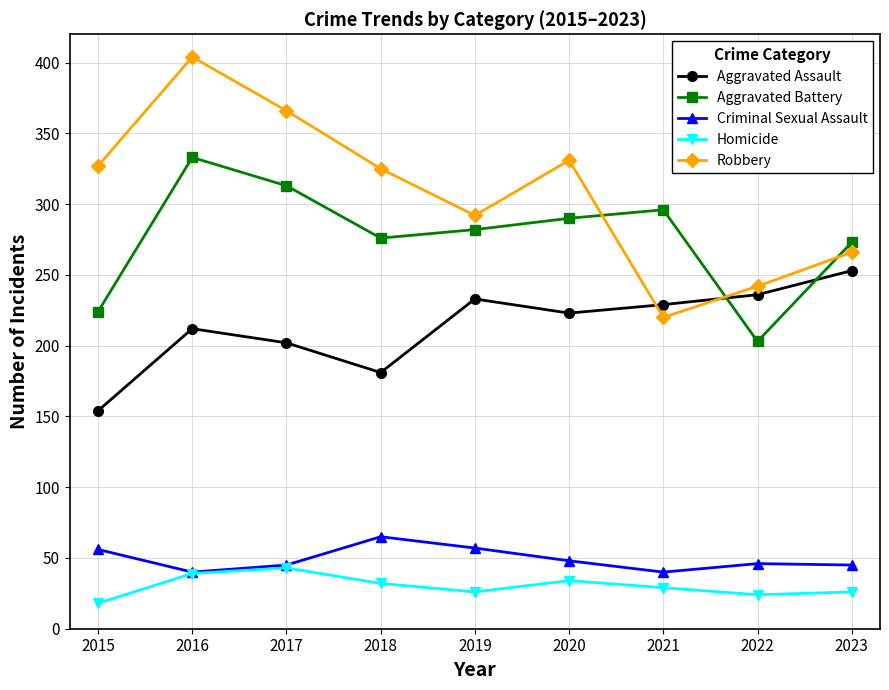

True or false: Aggravated Battery and Aggravated Assault cross at least once.

True